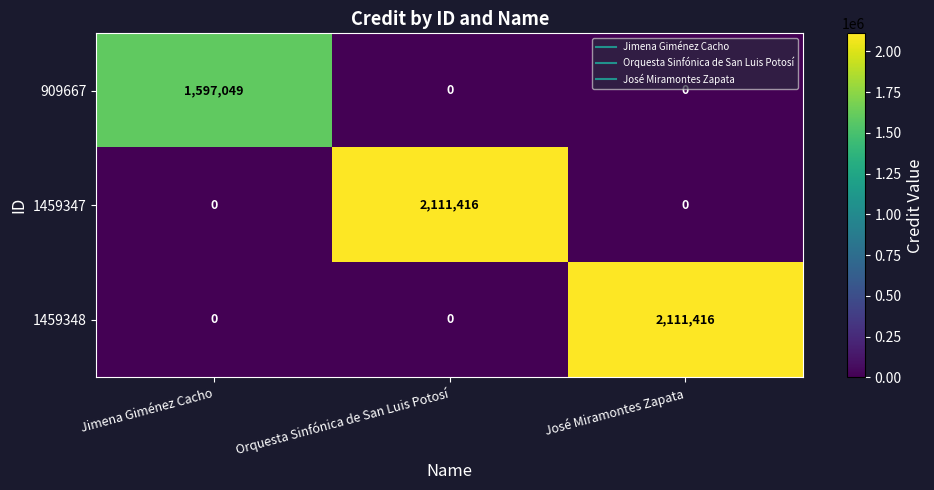

How many data points does each series have?

3